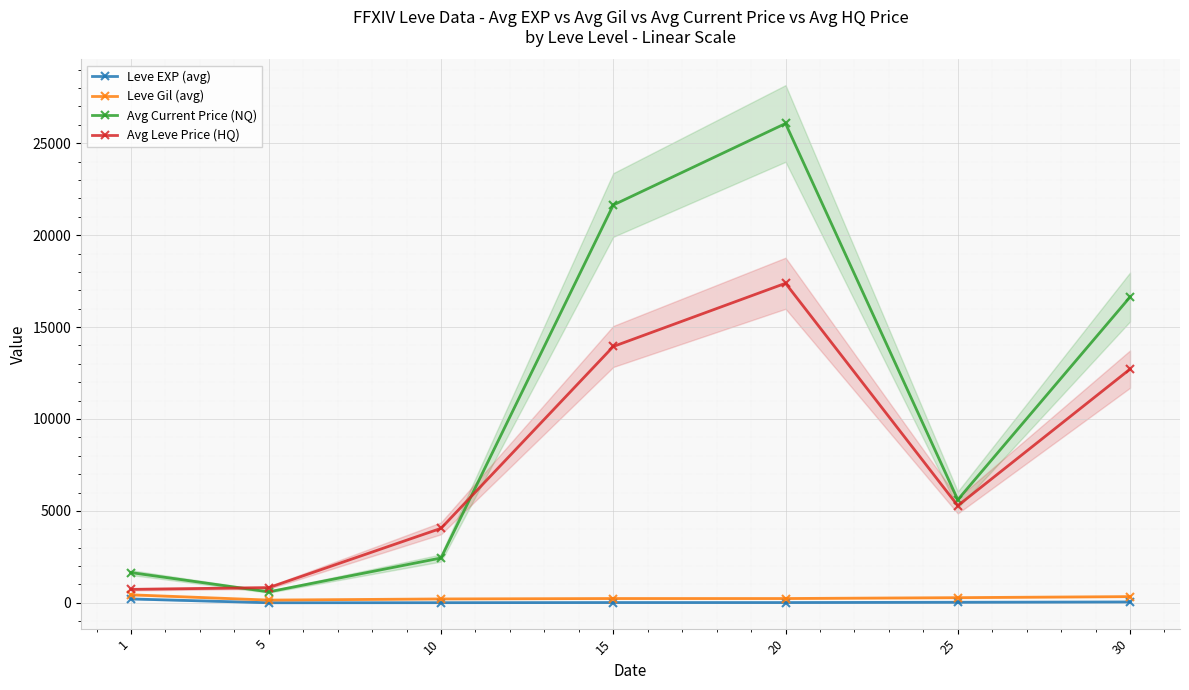

Which has a higher value, 5 or 25?

25